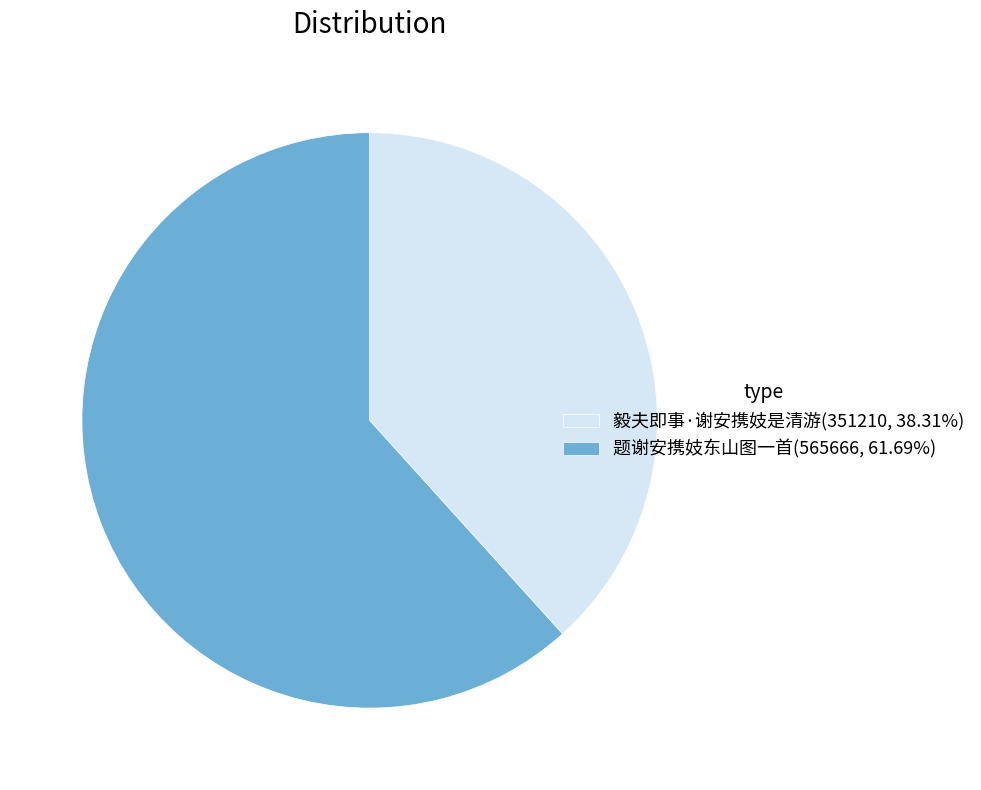

Combined, do 题谢安携妓东山图一首 and 毅夫即事·谢安携妓是清游 account for over 50%?

Yes